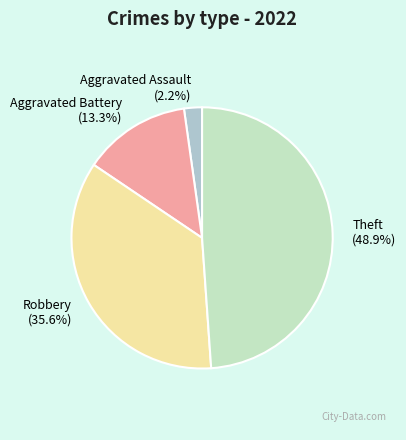

Which has a higher value, Robbery or Theft?

Theft